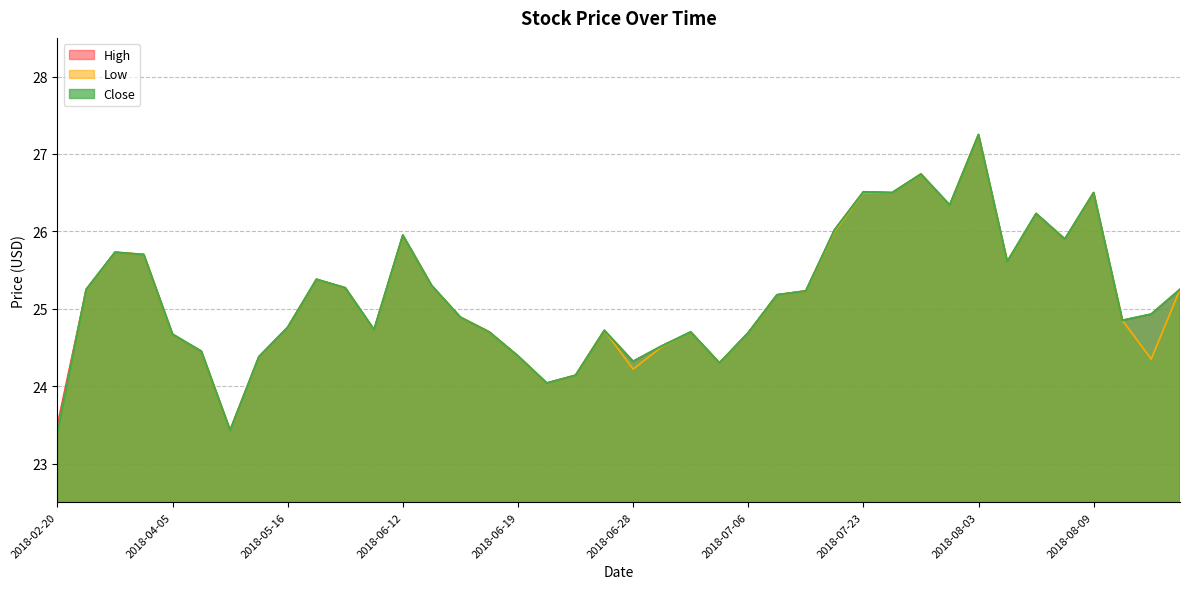

At which label does High first exceed 25?

2018-03-16